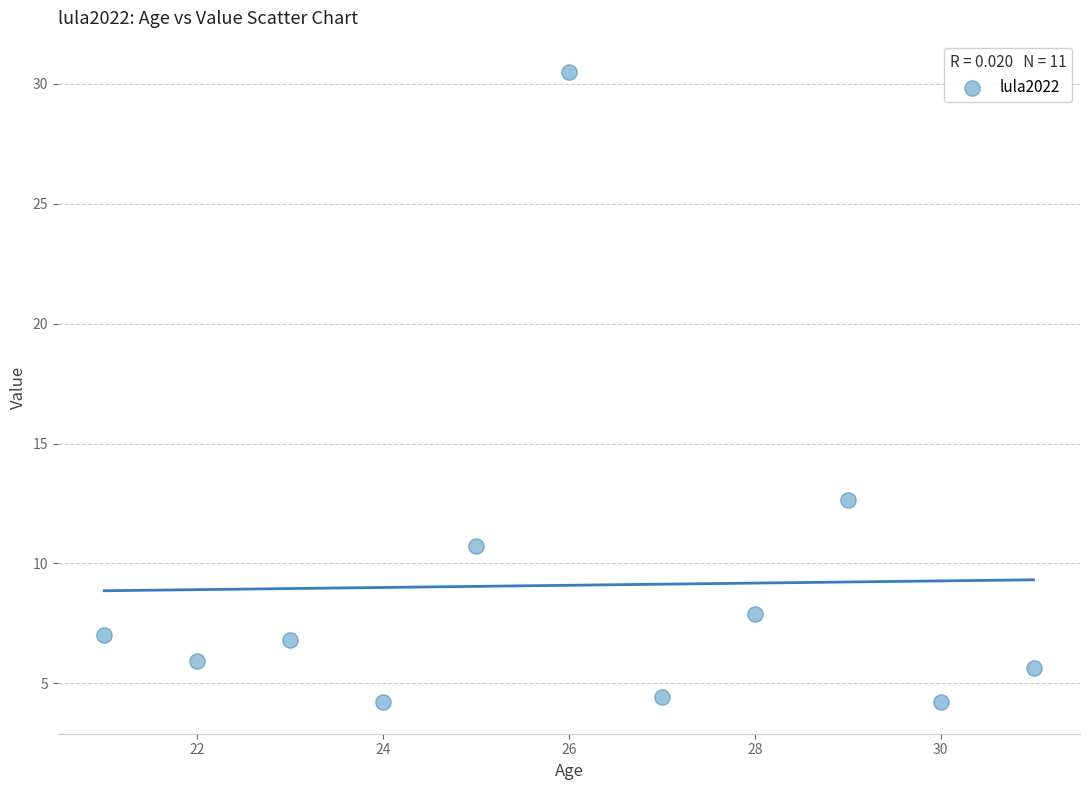

What is the range of Y values (max minus min)?

26.3